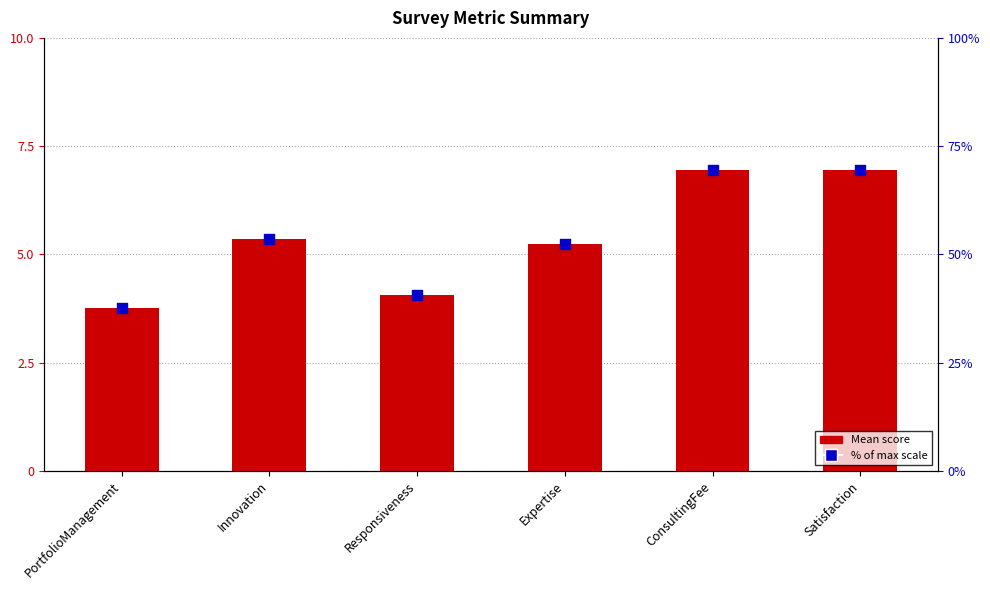

At which category is the sum across all series the highest?

ConsultingFee